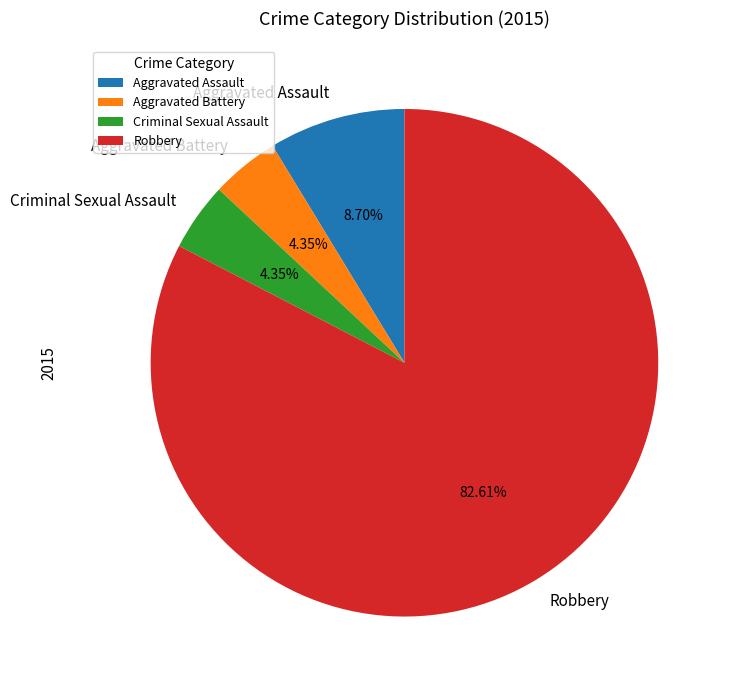

What is the largest slice in the pie chart?

Robbery